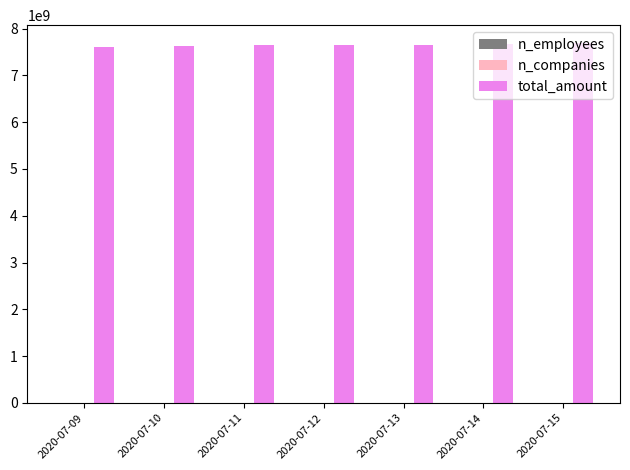

What is the maximum value for total_amount?

7689925577